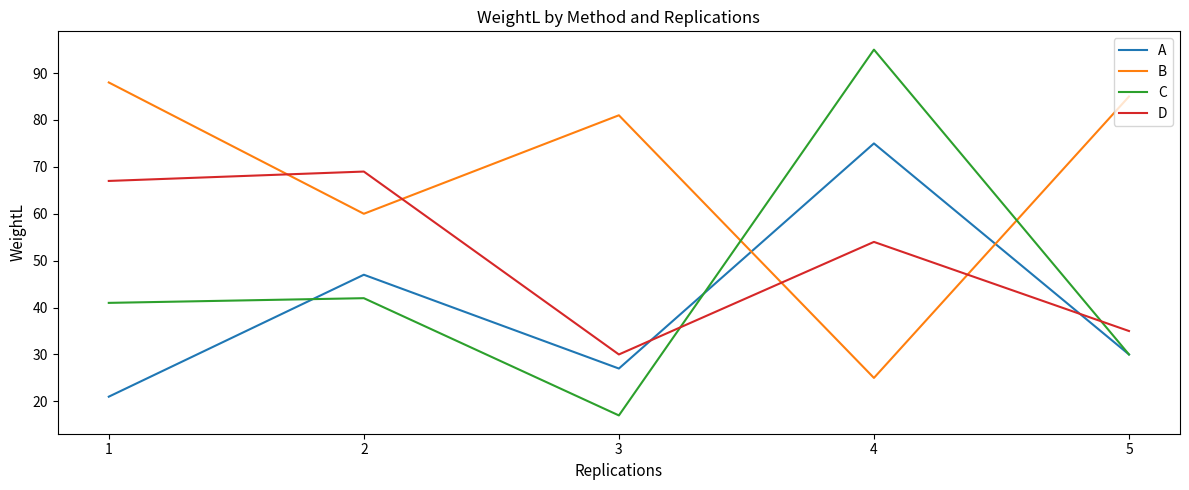

Between 3 and 4, which series saw the biggest shift?

C